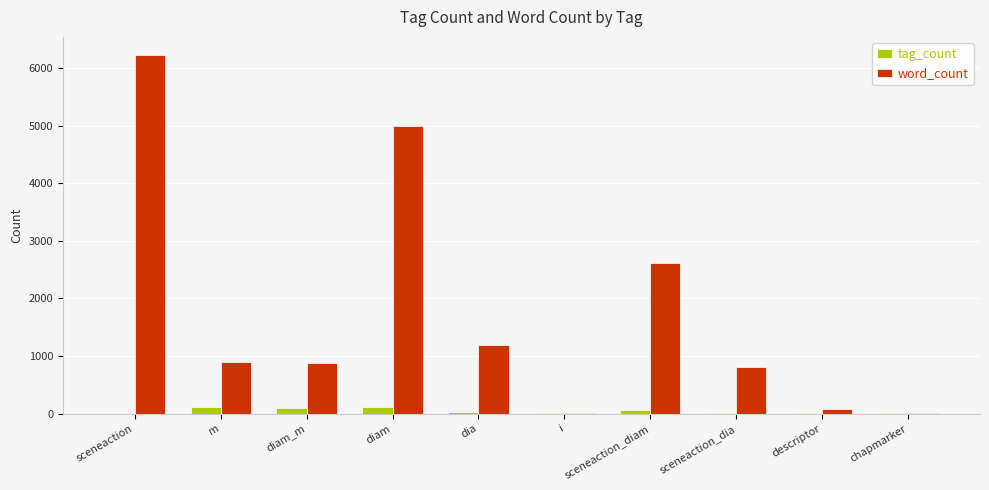

How many categories are shown in the chart?

10